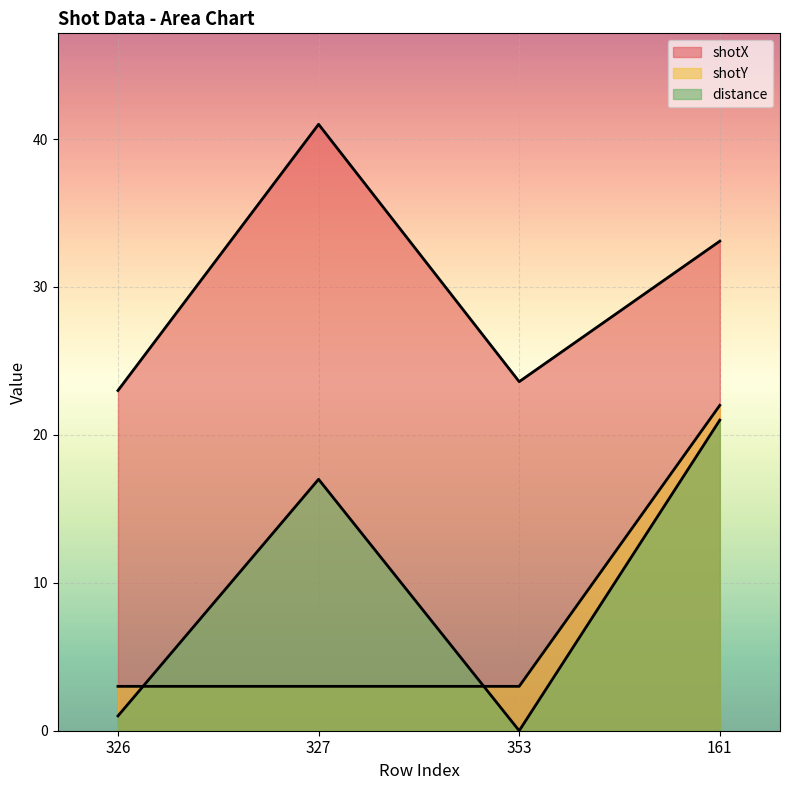

The shotY series shows 3.0 at 353. True or false?

True